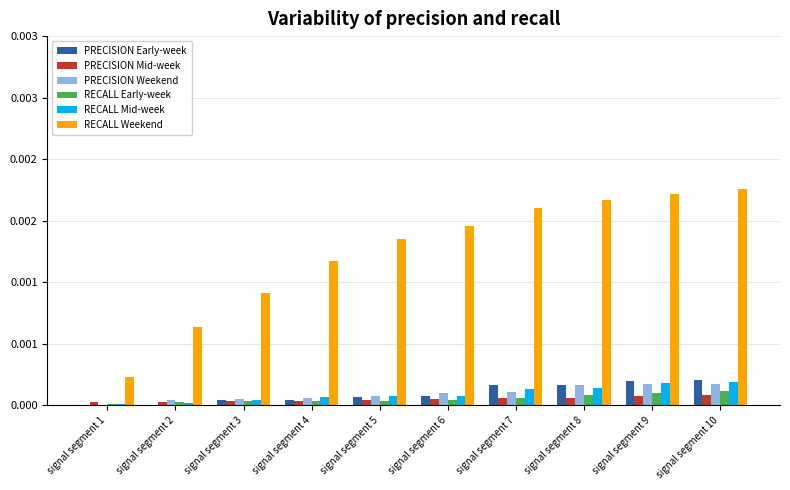

Does the chart contain stacked bars?

No